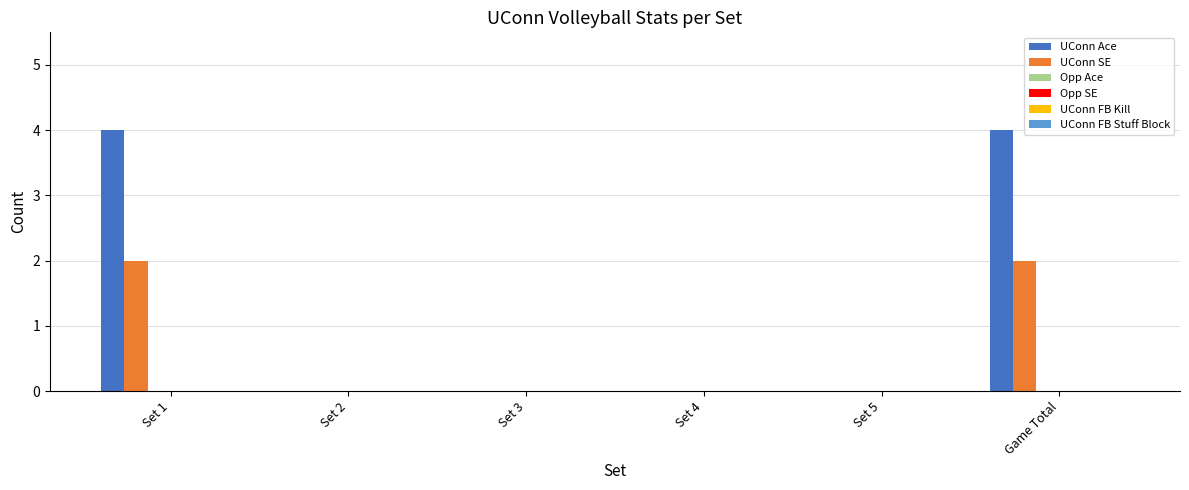

How many groups of bars are there?

6